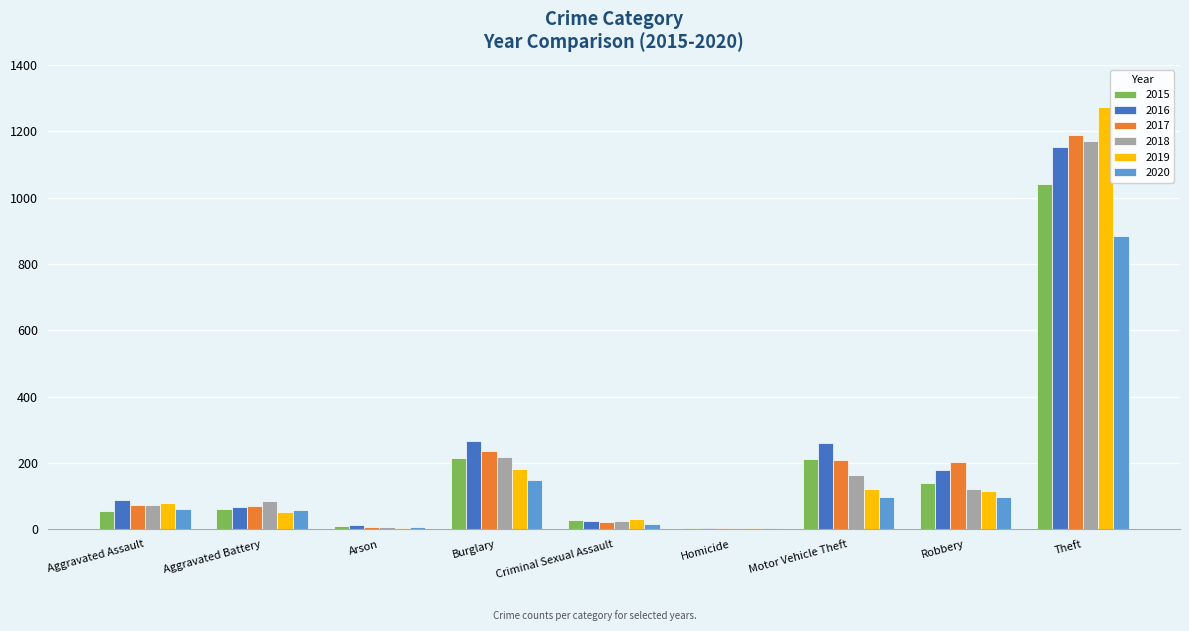

True or false: 2017 has a value of 7 at Arson.

True